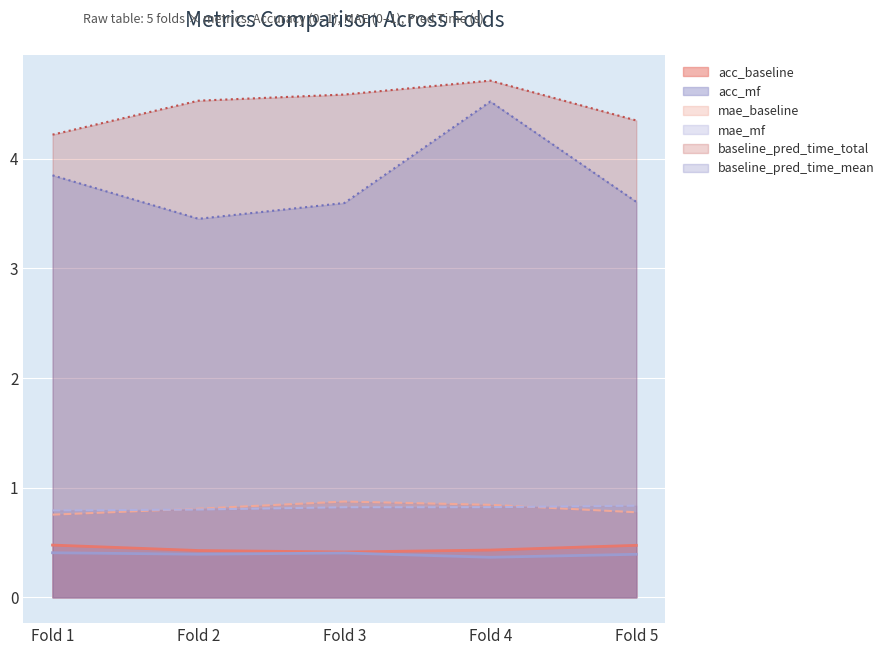

What is the spread (max minus min) of values at Fold 5?

4.0